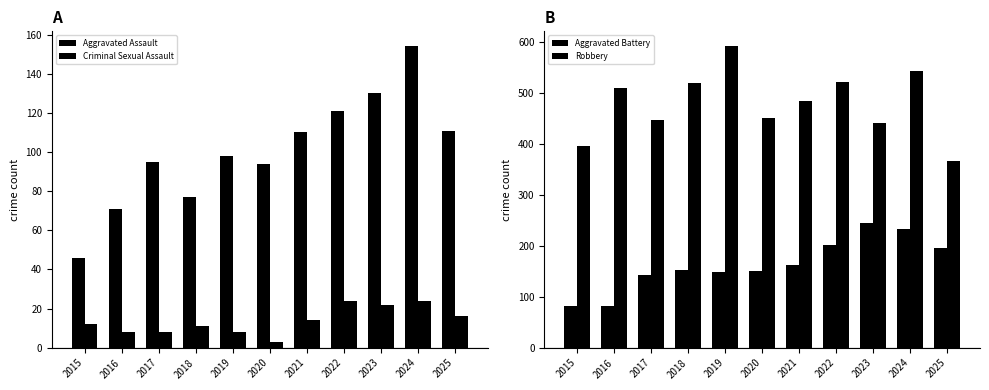

The value of Robbery at 2020 is 703. True or false?

False